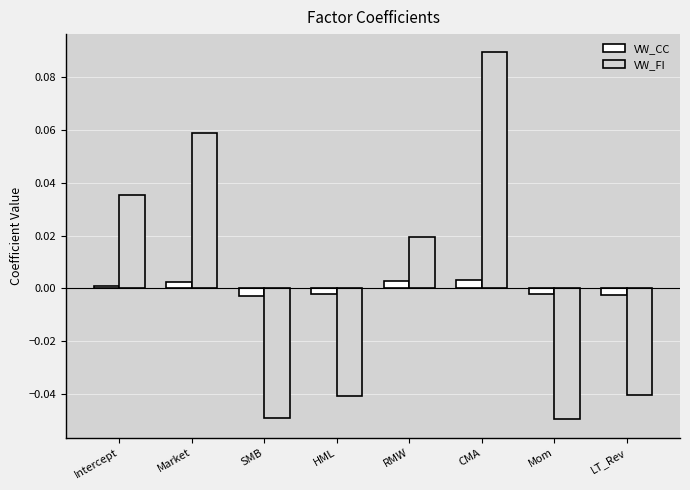

List the series in order of their peak value, lowest first.

VW_CC, VW_FI